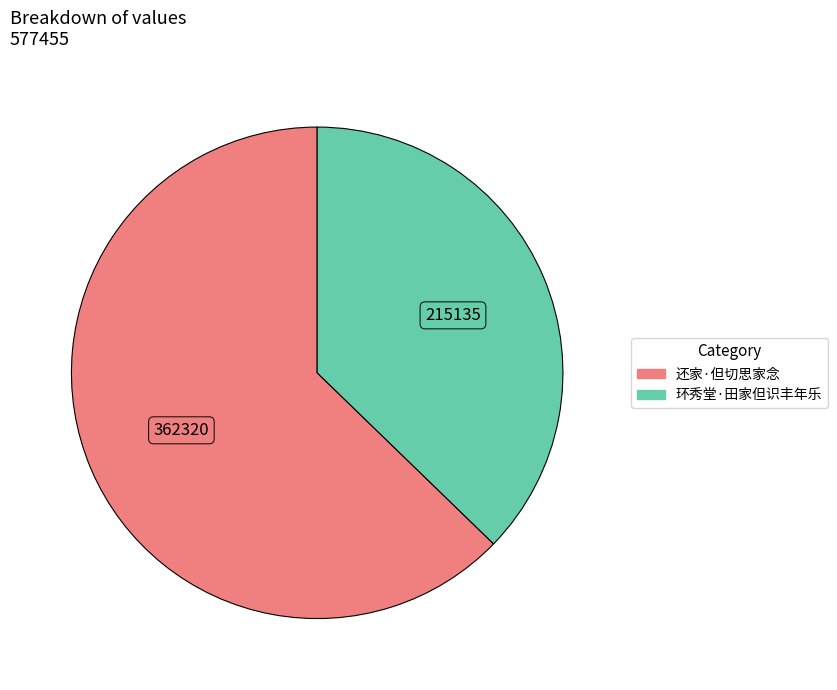

Rank the categories by value from highest to lowest.

还家·但切思家念, 环秀堂·田家但识丰年乐